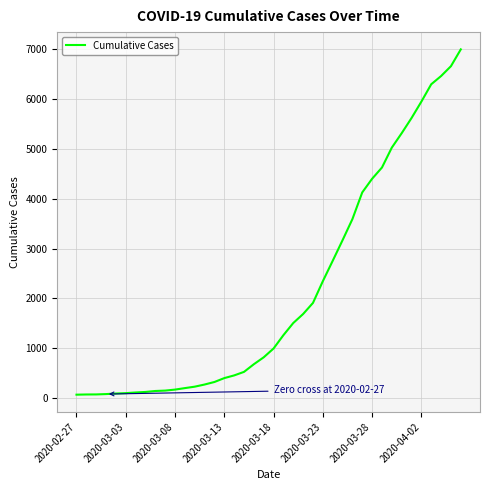

What is the difference between the maximum and minimum values?

6938